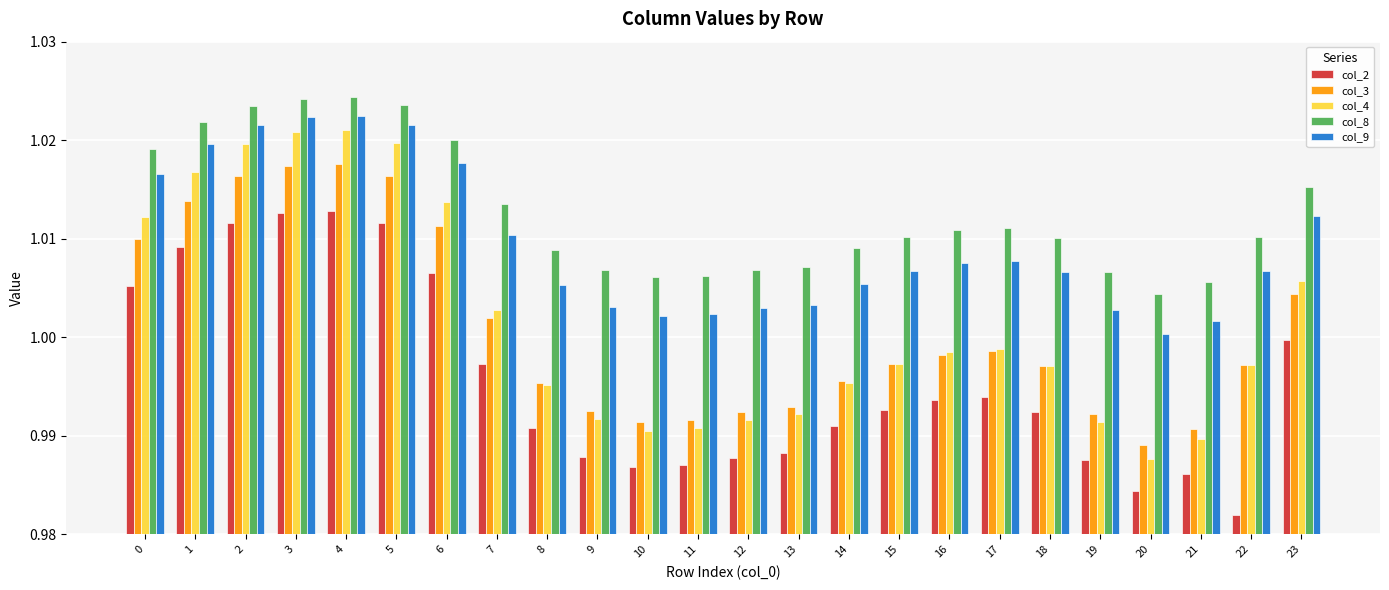

At which label is col_9 closest to 1?

20